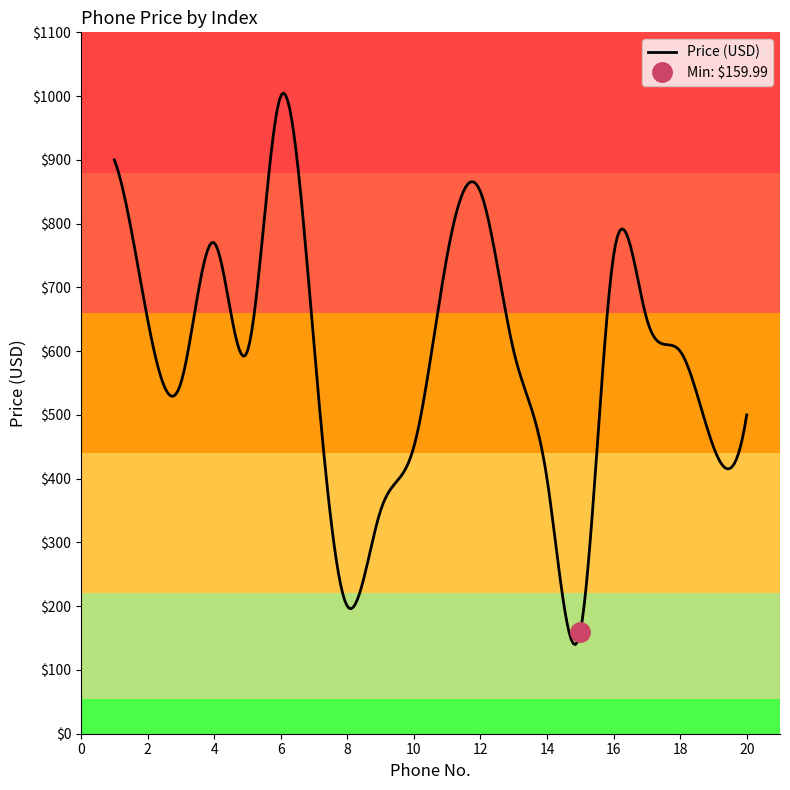

At how many categories does at least one series exceed 481?

14